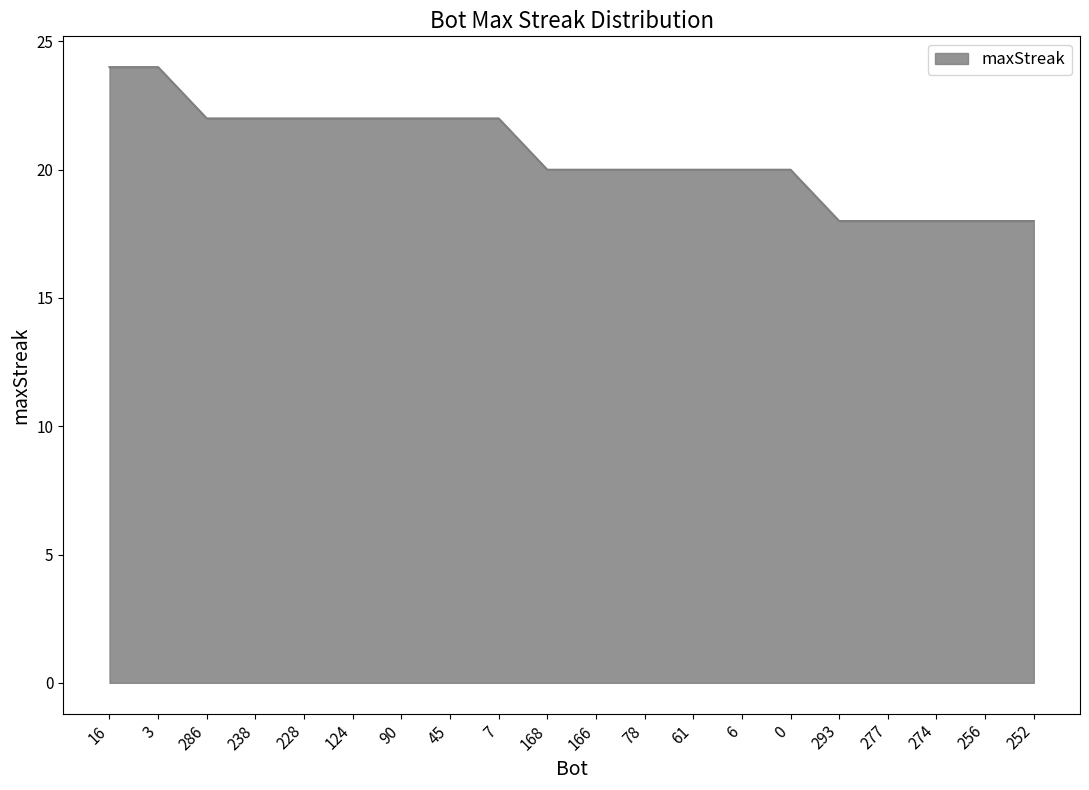

Reading left to right, transcribe all the data shown in this chart.

16=24	3=24	286=22	238=22	228=22	124=22	90=22	45=22	7=22	168=20	166=20	78=20	61=20	6=20	0=20	293=18	277=18	274=18	256=18	252=18